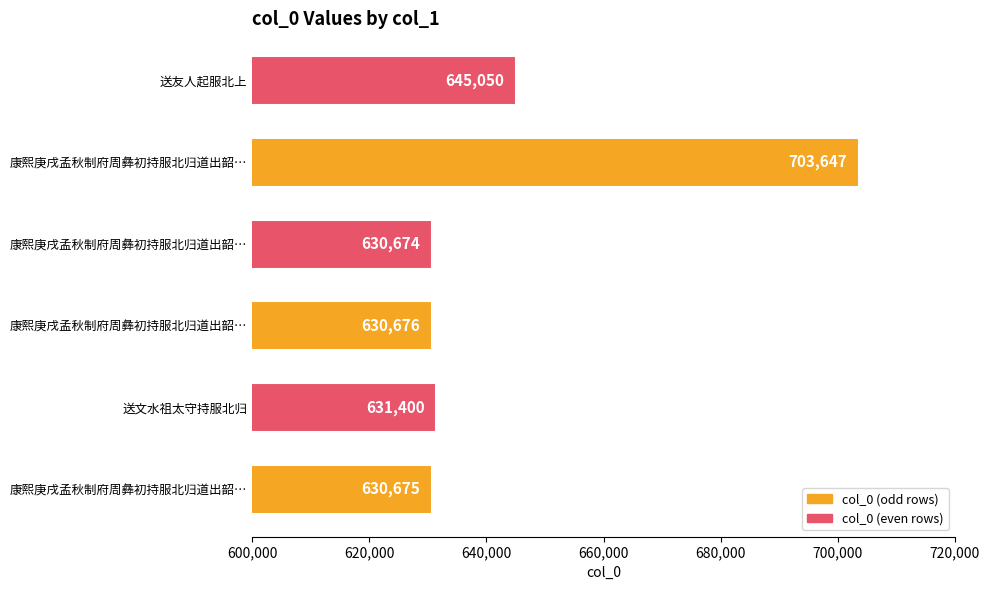

Are the bars horizontal?

Yes